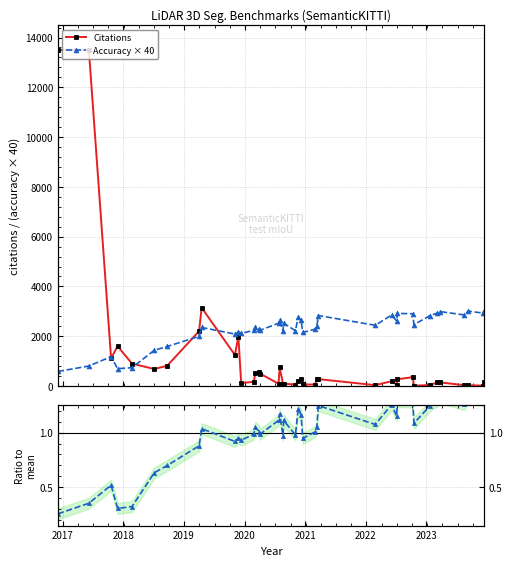

How many data points in Citations are above 268?

19